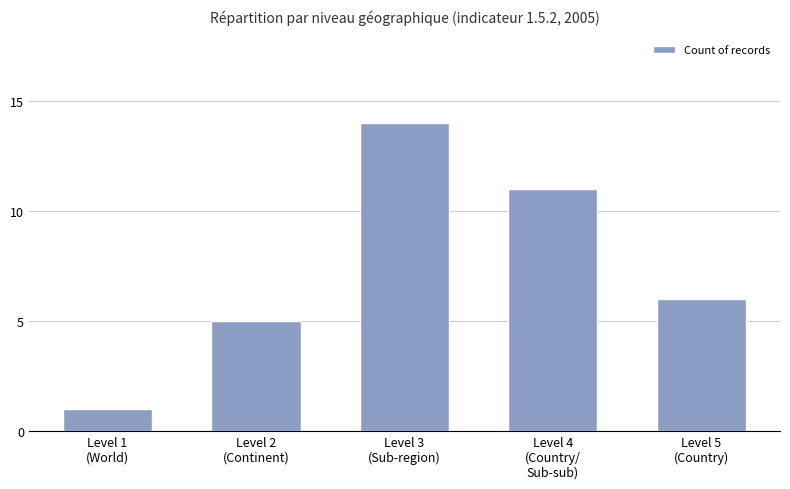

What is the difference between the maximum and minimum values?

13